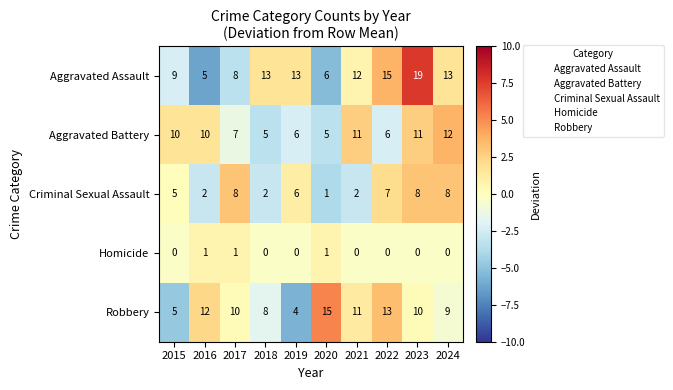

What is the highest value of the Robbery series?

15